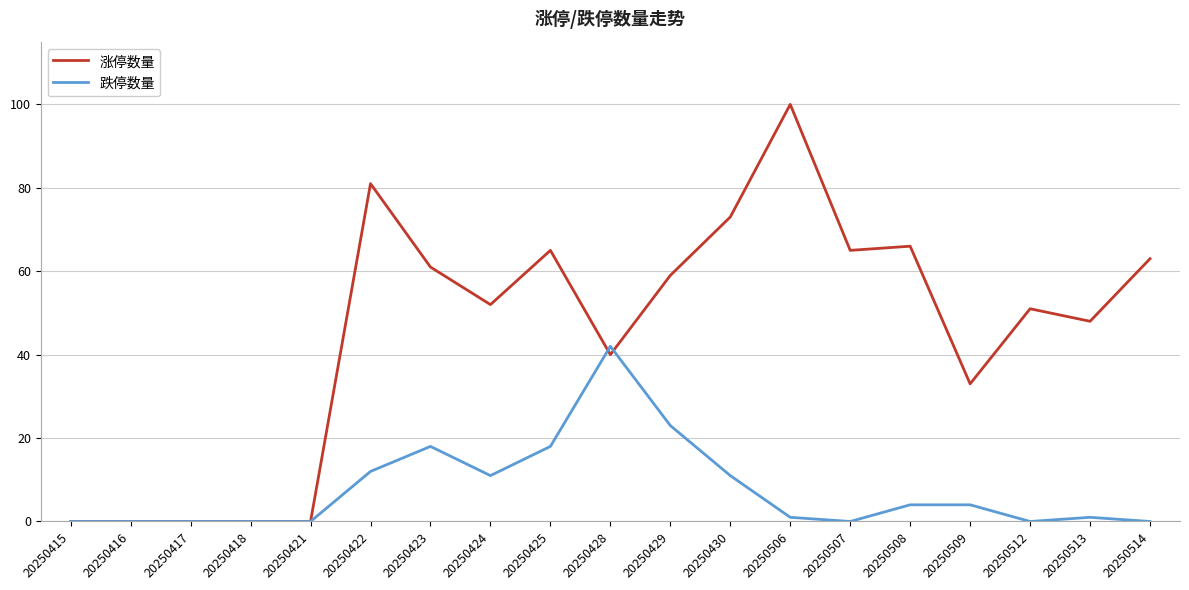

Is it true that 涨停数量 equals 40 at 20250428?

True